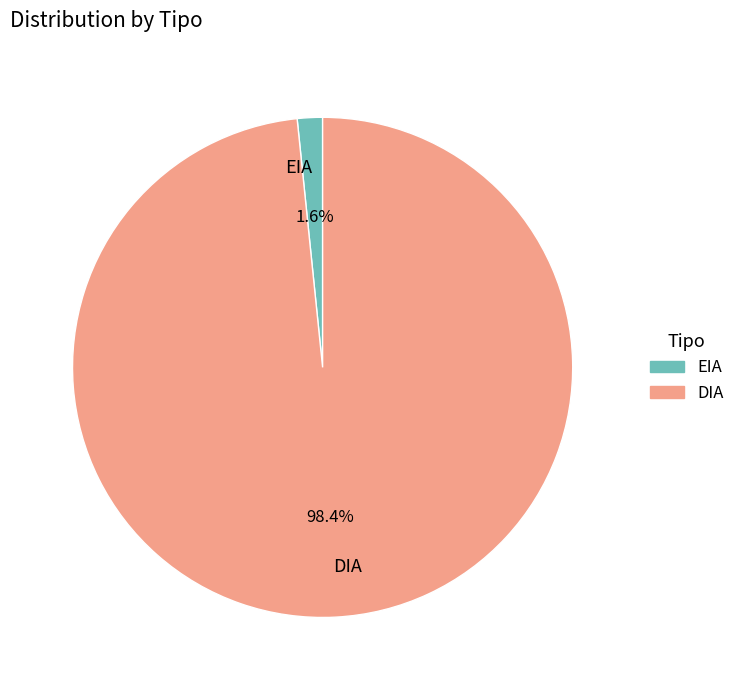

Does DIA represent more than half of the total?

Yes